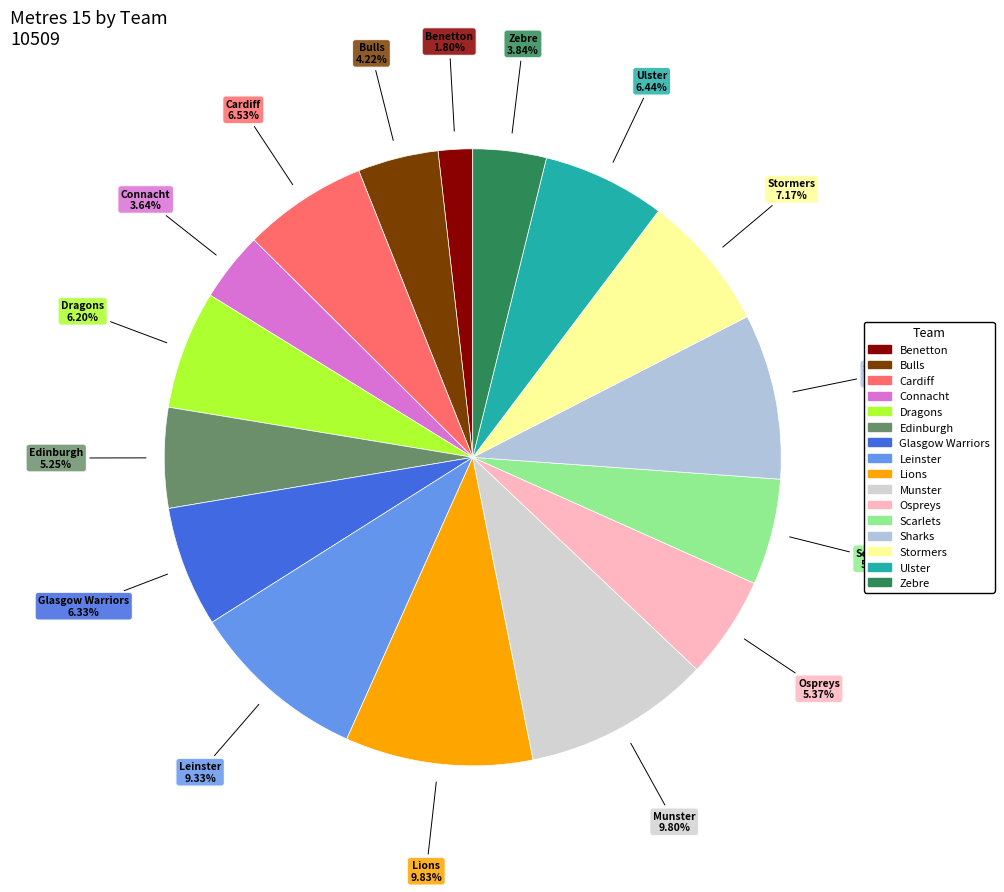

Between Connacht and Edinburgh, which is larger?

Edinburgh